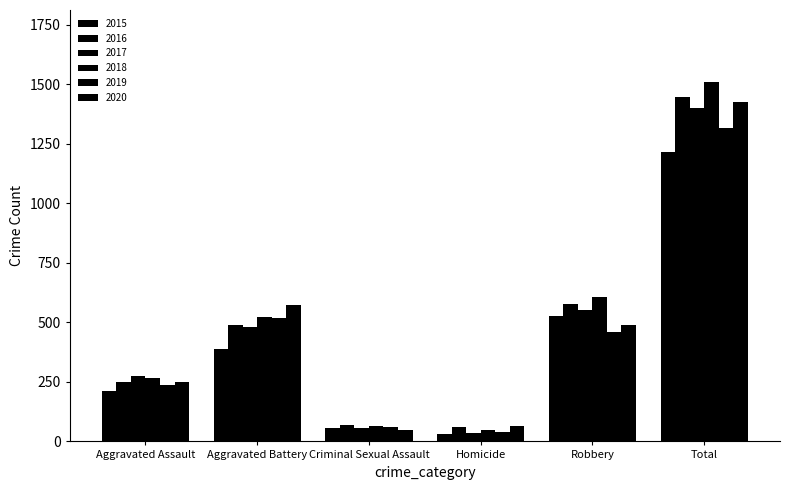

Which series changed the most between Aggravated Assault and Homicide?

2017